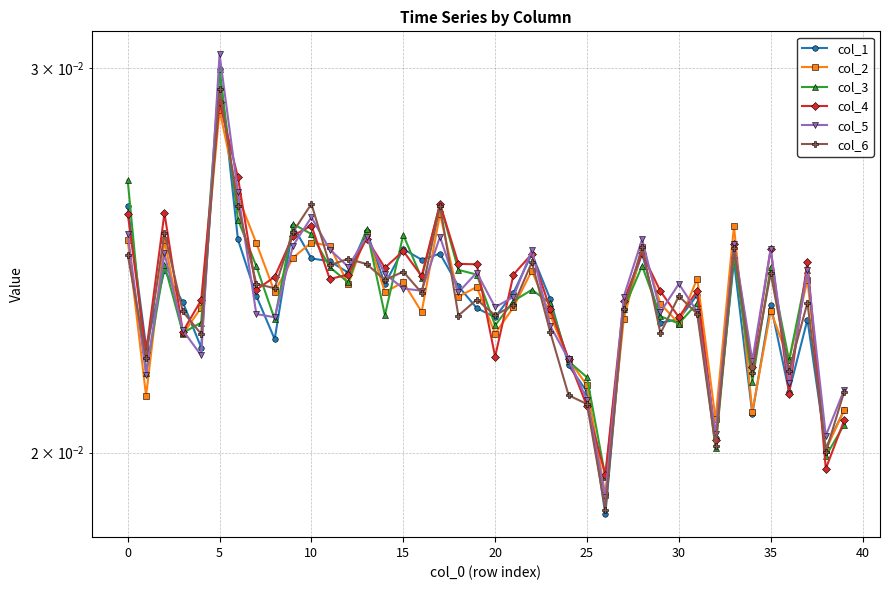

Does the chart have visible grid lines?

Yes